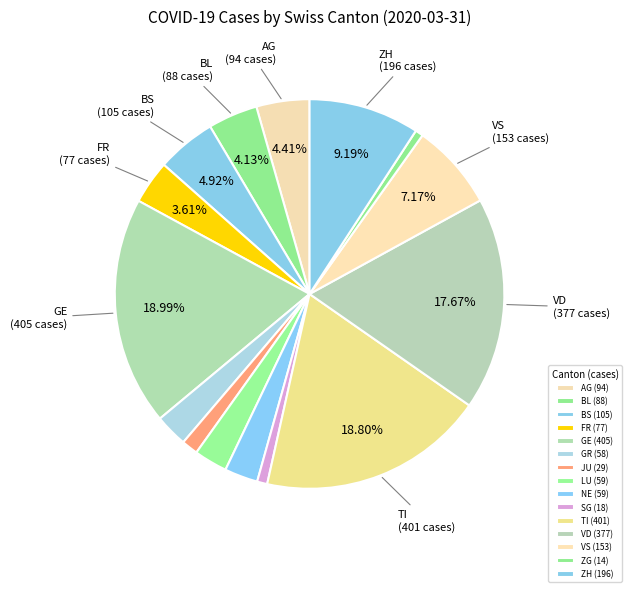

How many slices are in this pie chart?

15